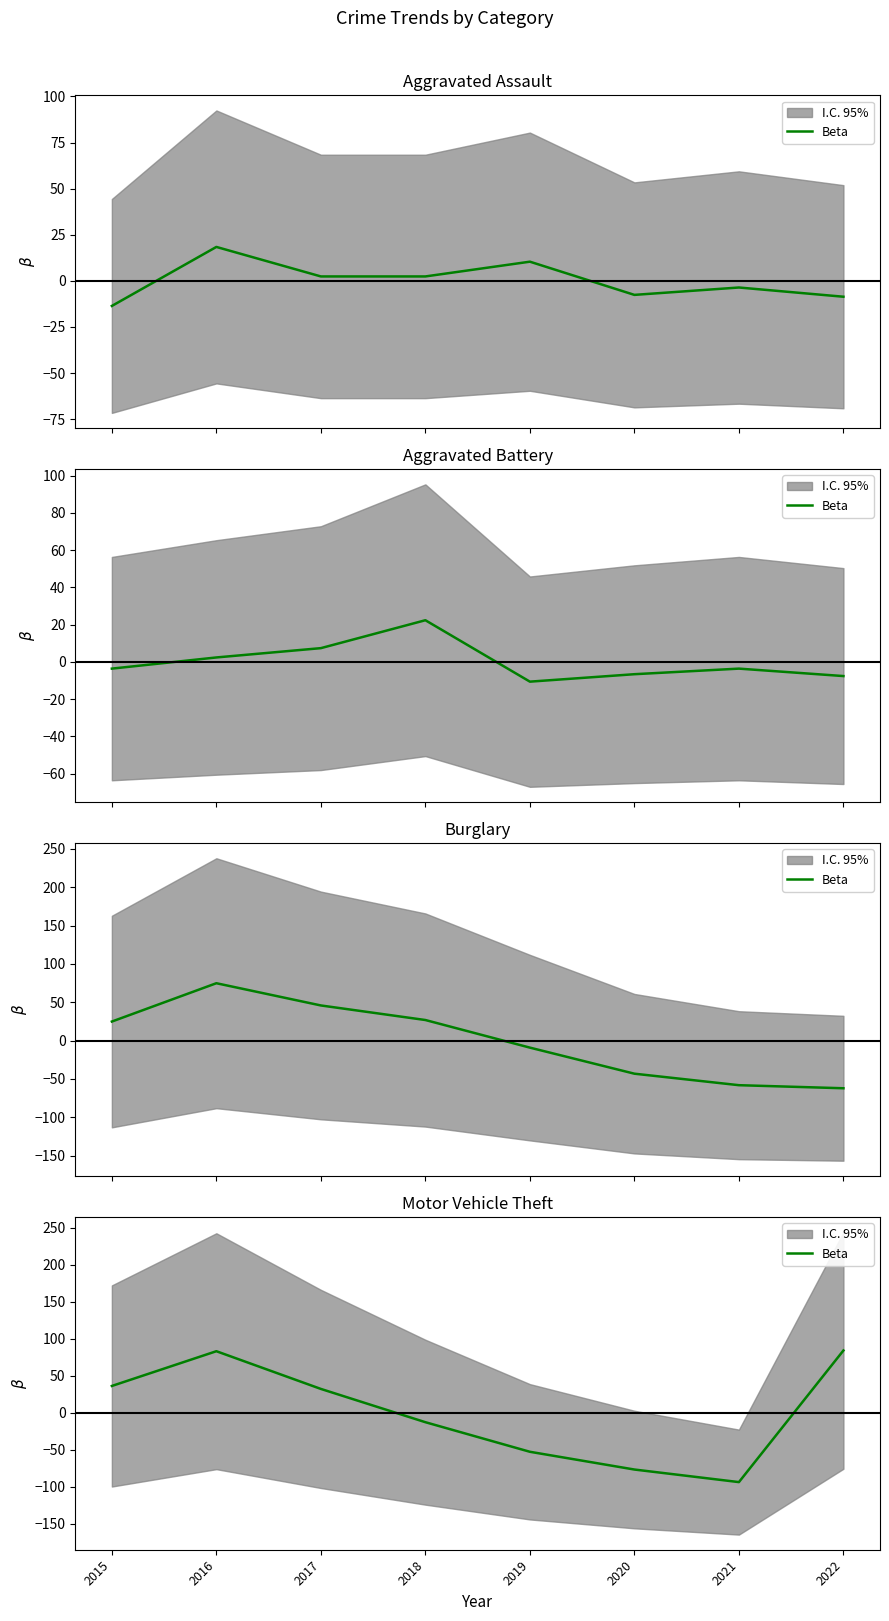

How many values are below zero?

4